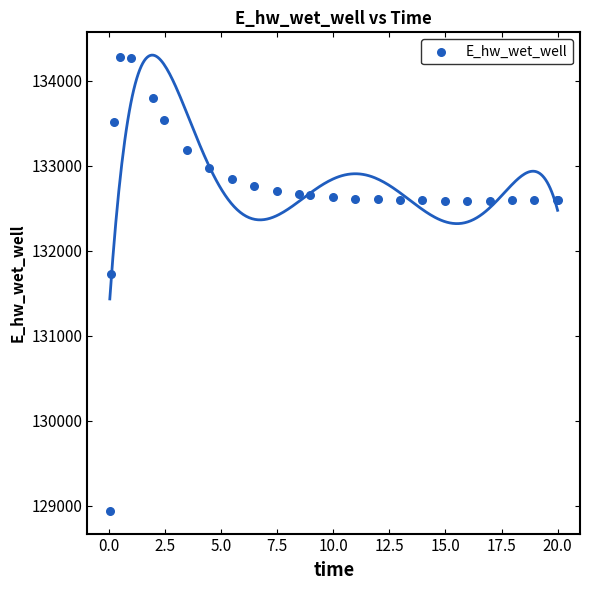

What Y value in the scatter plot is closest to 131612?

131728.1